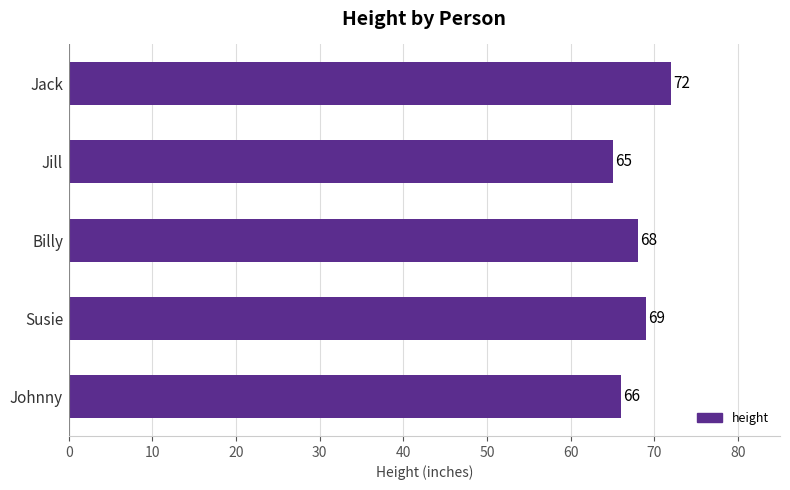

How many series are shown in this chart?

1